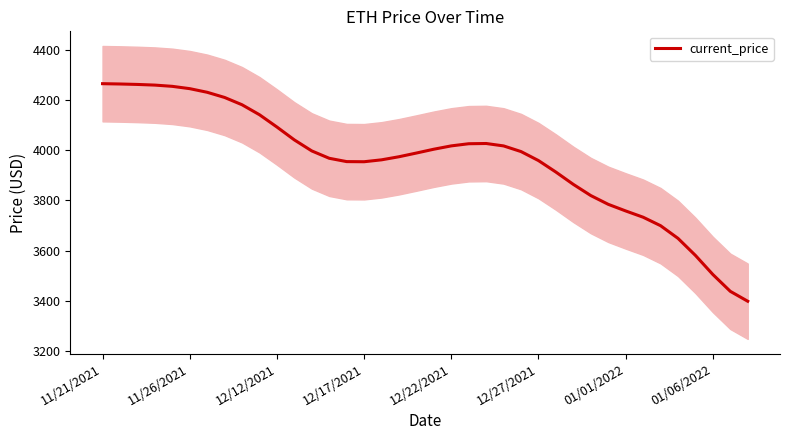

Does the chart display data point markers on the line(s)?

No